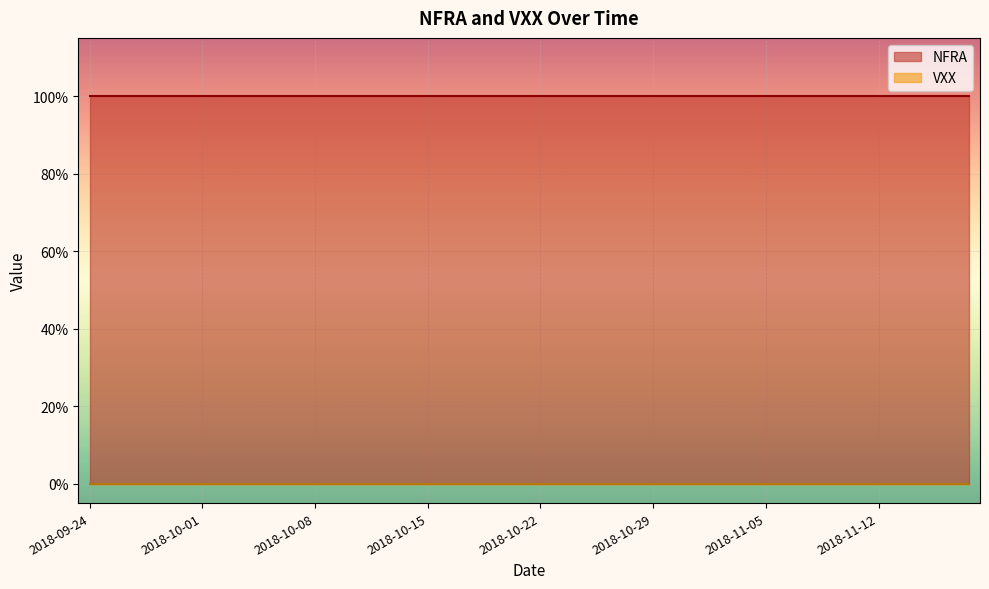

What is the value of the NFRA point at the 16th from the left?

1